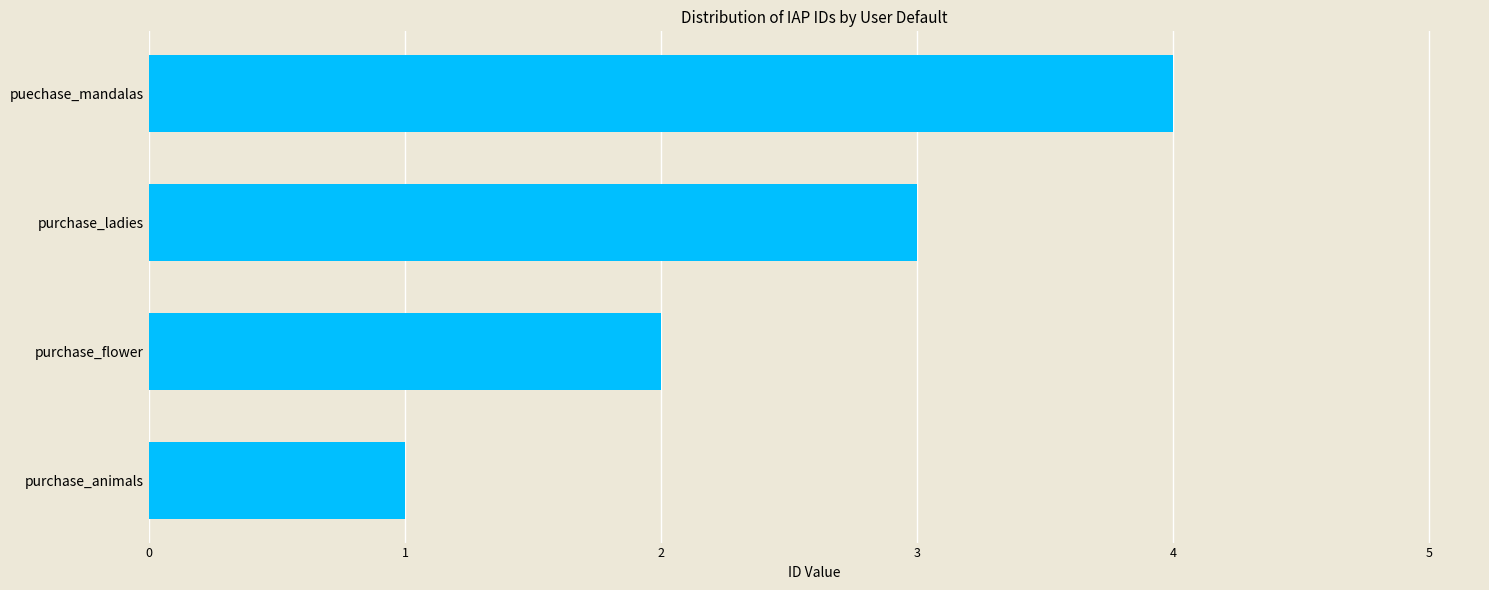

What is the difference between the maximum and second lowest values?

2